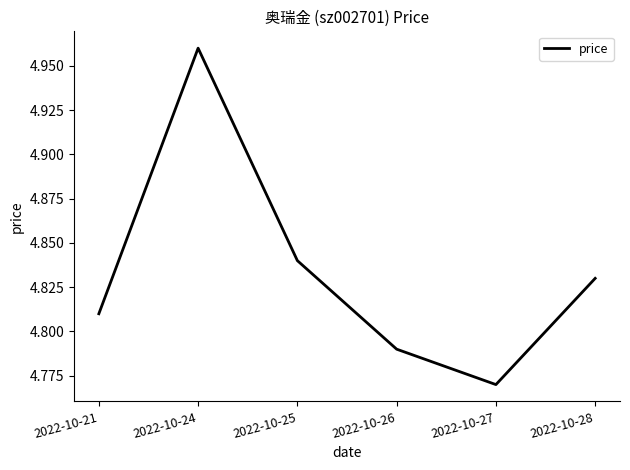

Count the values in the range 4 to 5.

6